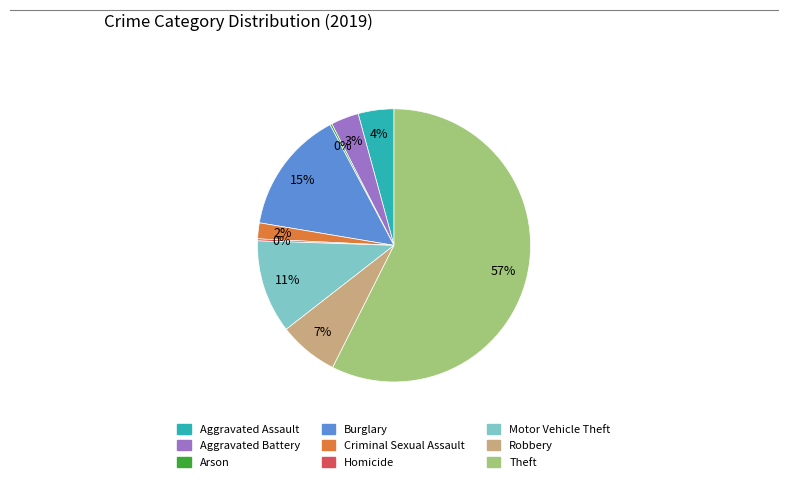

What is the majority slice?

Theft